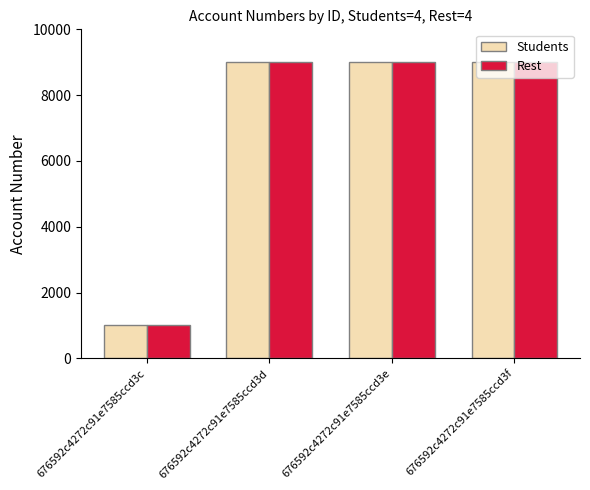

Is it true that Rest equals 9002 at 676592c4272c91e7585ccd3e?

True